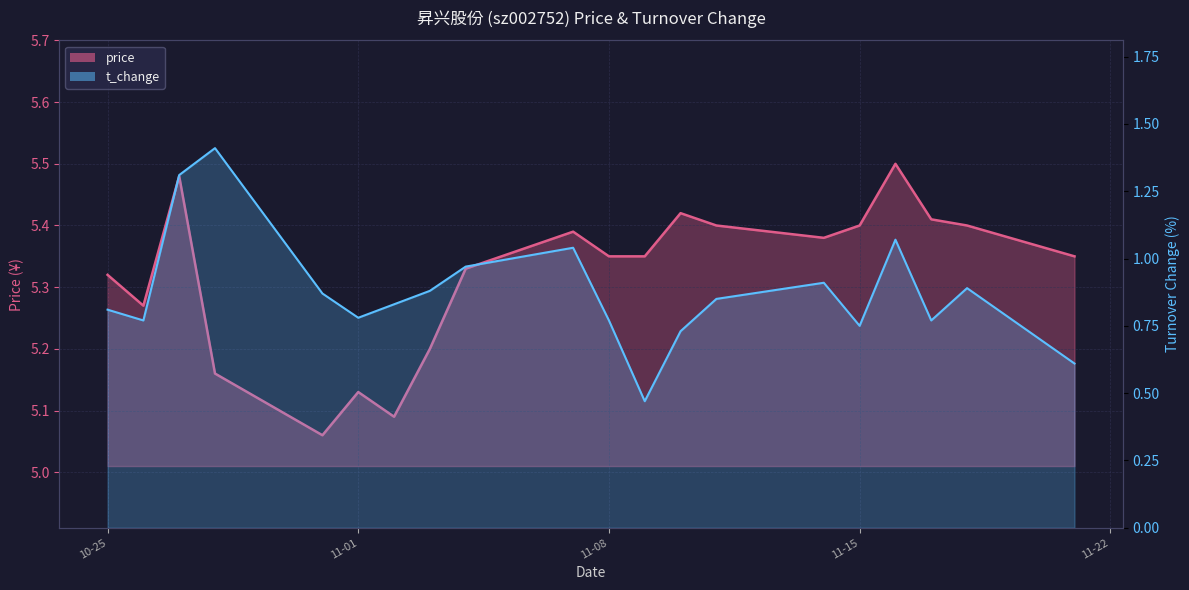

What is the average value of the price series?

5.3